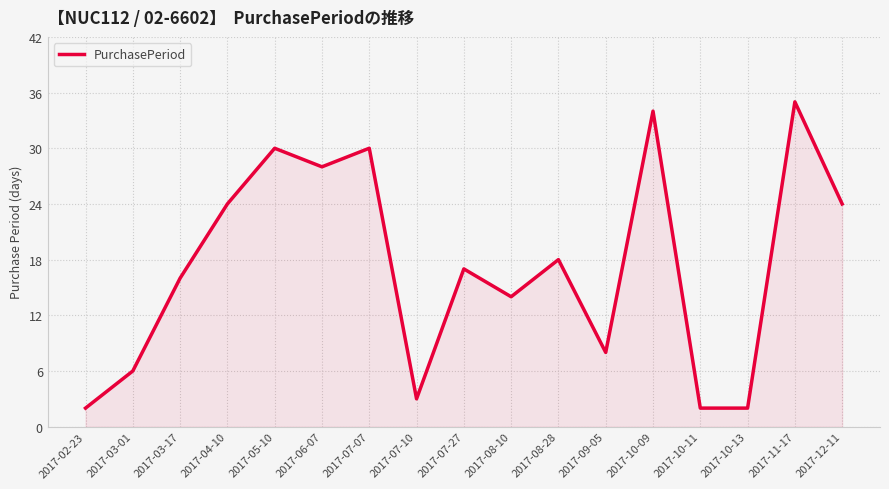

The value at 2017-06-07 is 43. True or false?

False